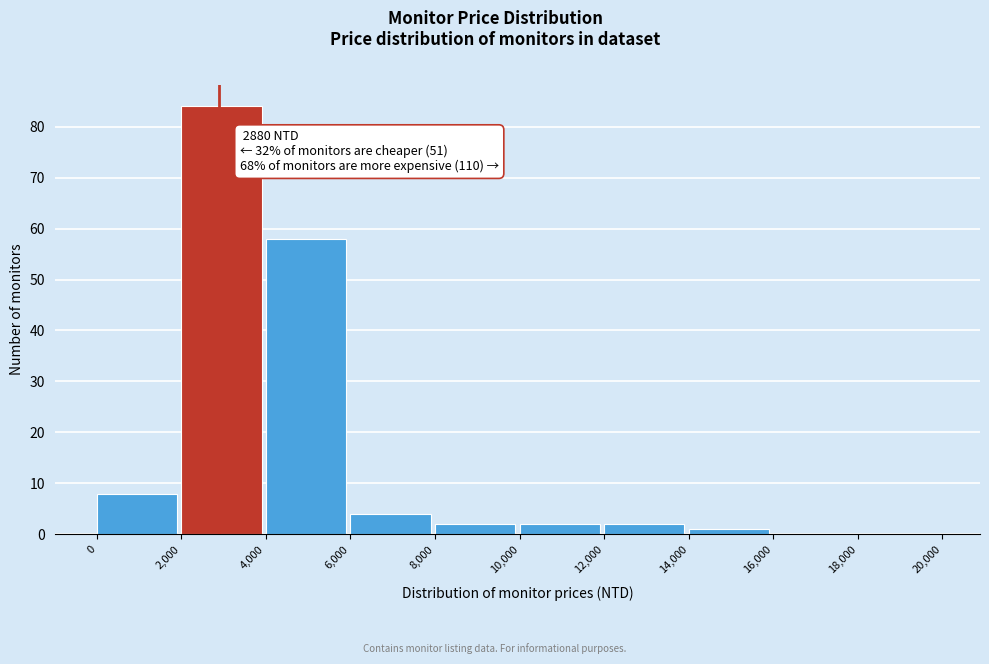

Over which range of the x-axis is the bar tallest?

2,000 to 4,000